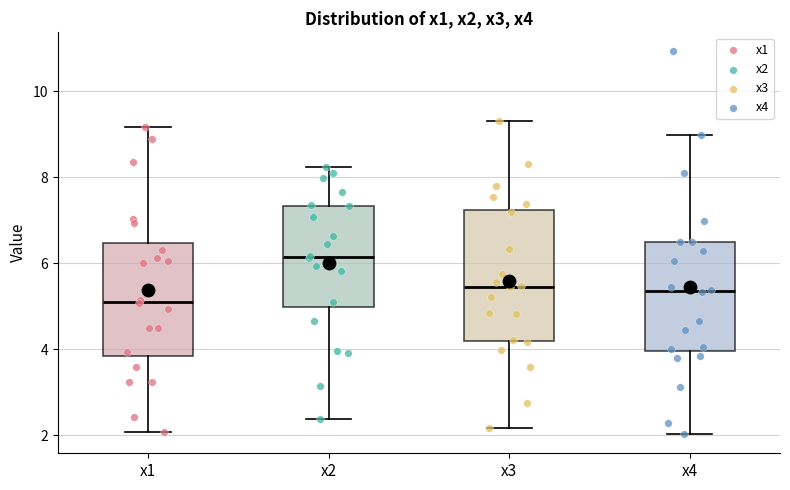

Reading left to right, transcribe this box plot: for each box, give where its median line is, the range the box spans, and where its two whiskers end, as read against the y-axis. The values are not printed on the chart, so give them approximately, as read against the axis.

x1: median 5.2, box 3.8 to 6.4, whiskers 2.0 to 9.2
x2: median 6.2, box 5.0 to 7.4, whiskers 2.4 to 8.2
x3: median 5.4, box 4.2 to 7.2, whiskers 2.2 to 9.4
x4: median 5.4, box 4.0 to 6.4, whiskers 2.0 to 9.0